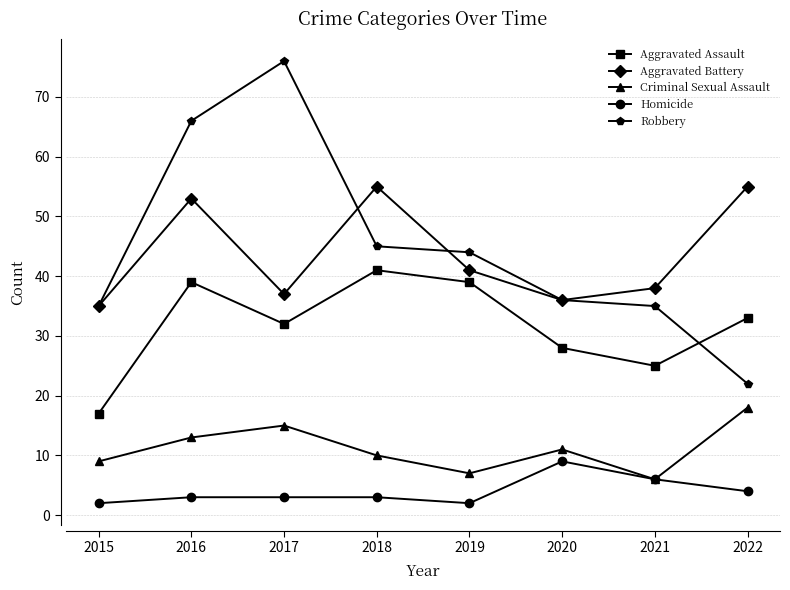

How many data points in Criminal Sexual Assault are less than 11?

4